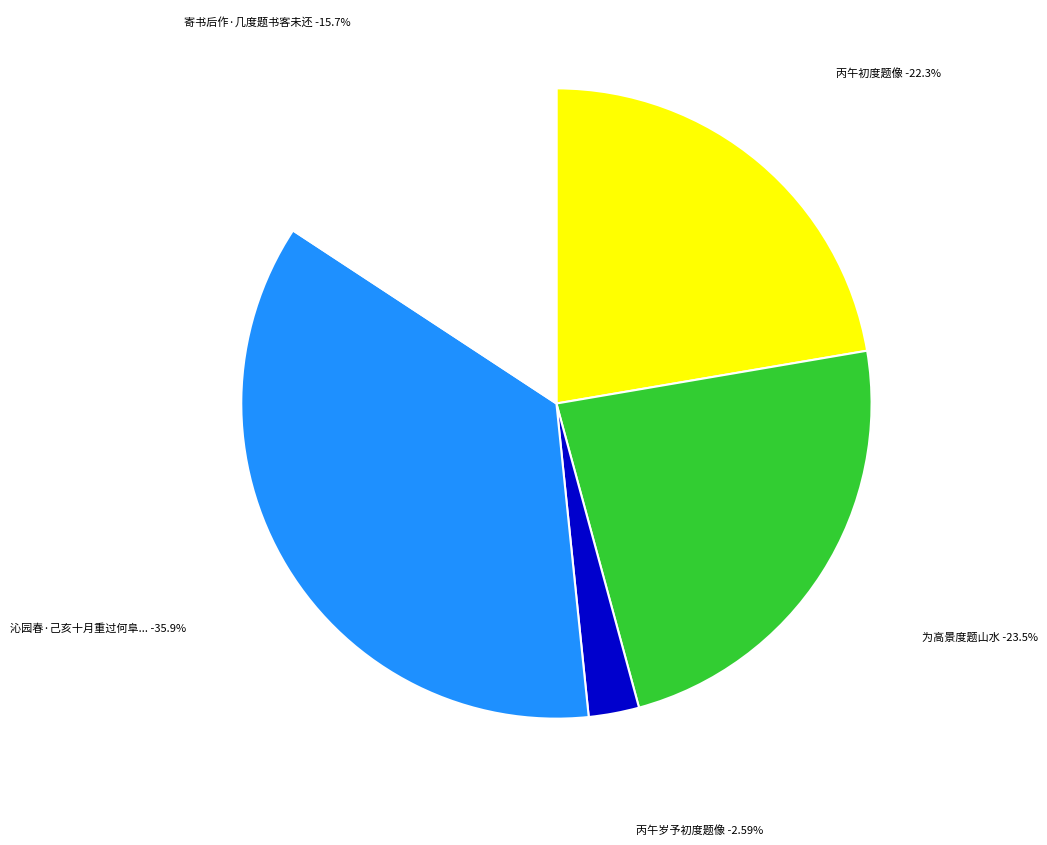

To the nearest percent, what is the combined percentage of 为高景度题山水 and 寄书后作·几度题书客未还?

39%